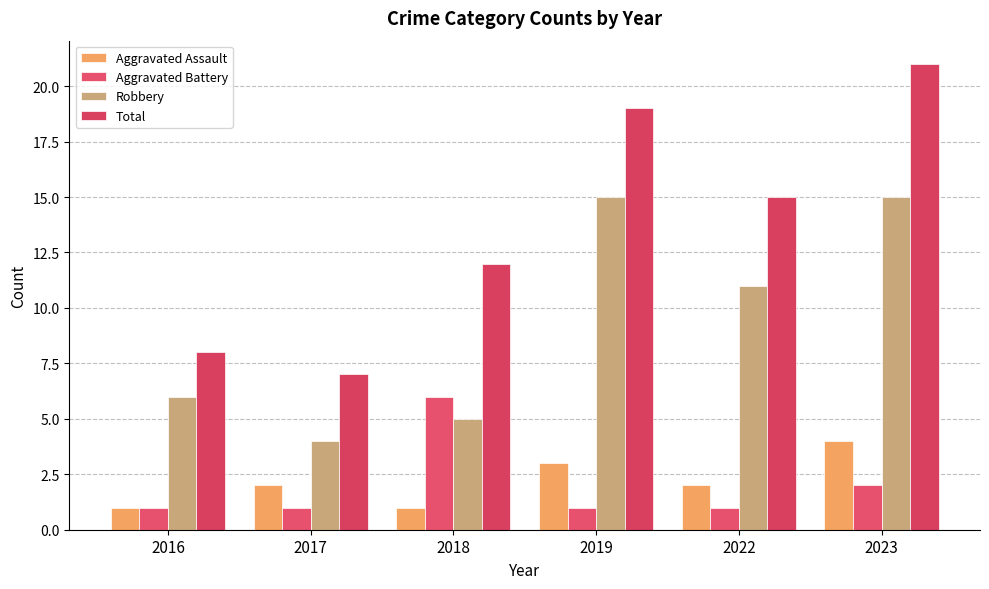

What is the sum of all Total values?

82